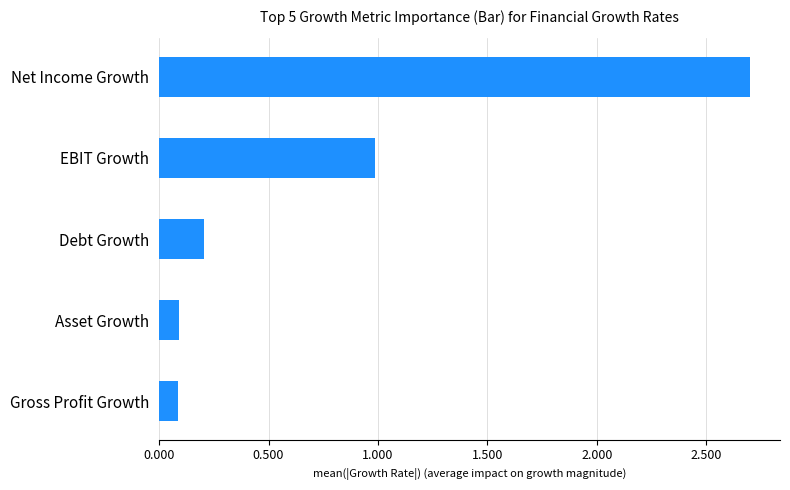

True or false: the data shows 2.7 at Net Income Growth.

True